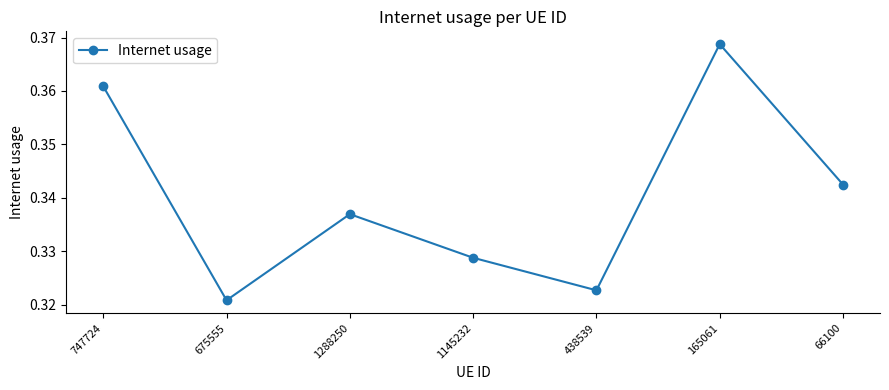

The chart shows a value of 0.5 at 165061. True or false?

False